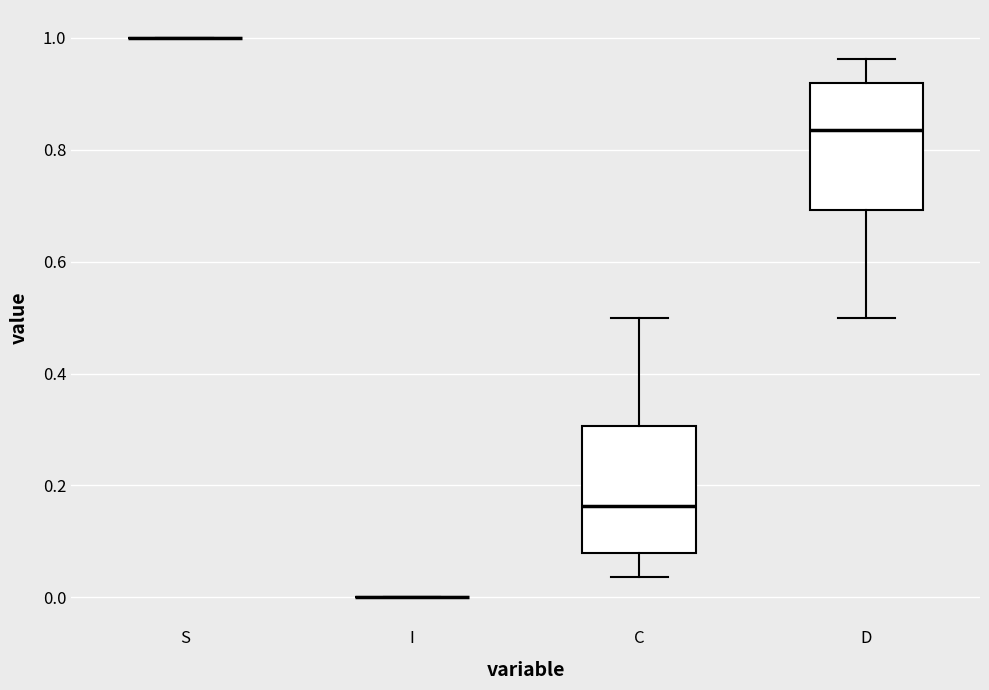

Reading left to right, transcribe this box plot: for each box, give where its median line is, the range the box spans, and where its two whiskers end, as read against the y-axis. The values are not printed on the chart, so give them approximately, as read against the axis.

S: box collapsed to a line at 1.00, whiskers 1.00 to 1.00
I: box collapsed to a line at 0.00, whiskers 0.00 to 0.00
C: median 0.16, box 0.08 to 0.30, whiskers 0.04 to 0.50
D: median 0.84, box 0.70 to 0.92, whiskers 0.50 to 0.96